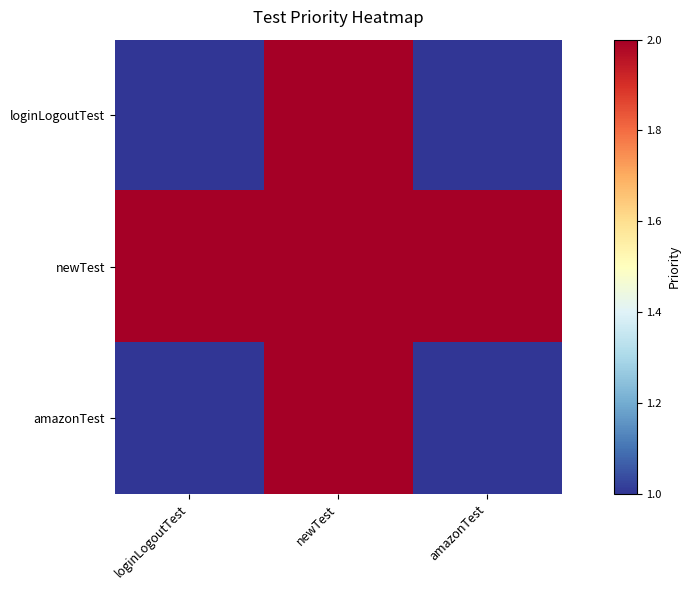

Reading left to right, what are all the values shown in this chart?

loginLogoutTest: loginLogoutTest=1	newTest=2	amazonTest=1
newTest: loginLogoutTest=2	newTest=2	amazonTest=2
amazonTest: loginLogoutTest=1	newTest=2	amazonTest=1